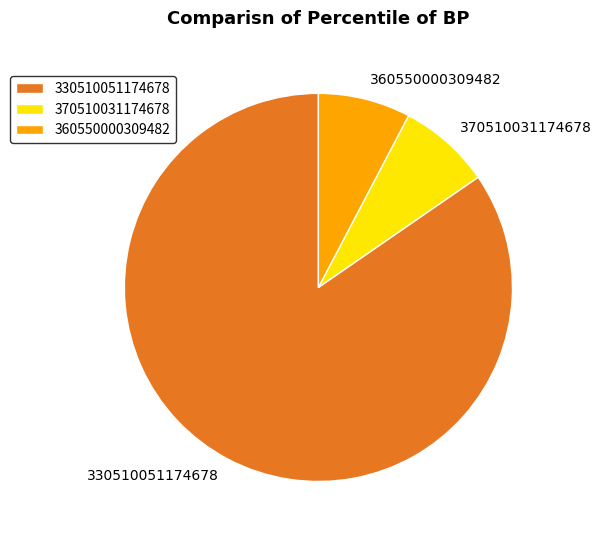

Which slice is the largest?

330510051174678